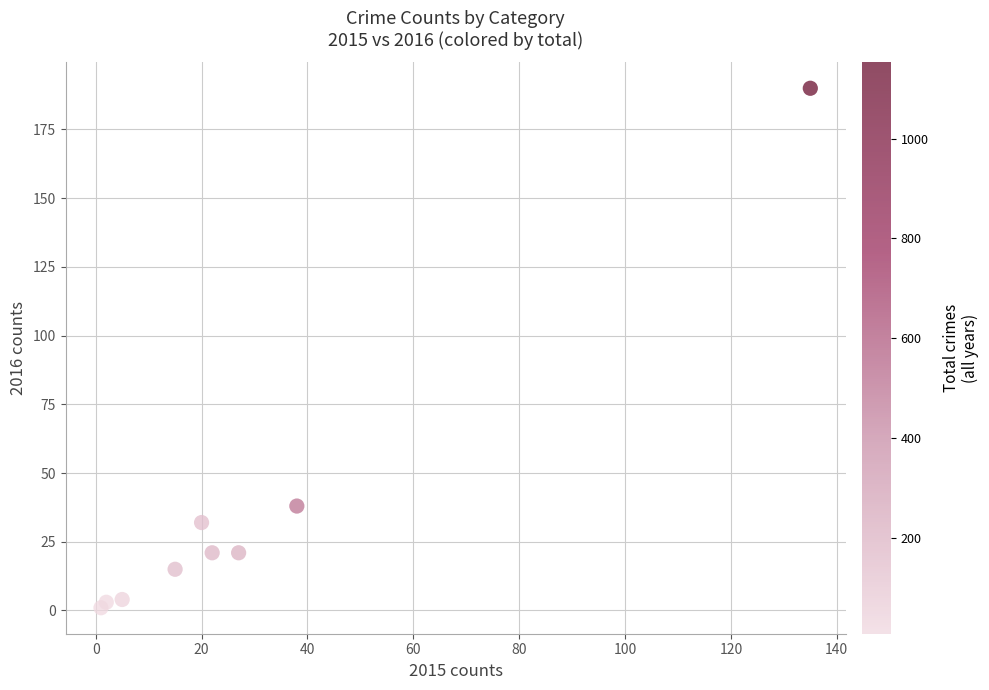

What Y value in the scatter plot is closest to 95?

38